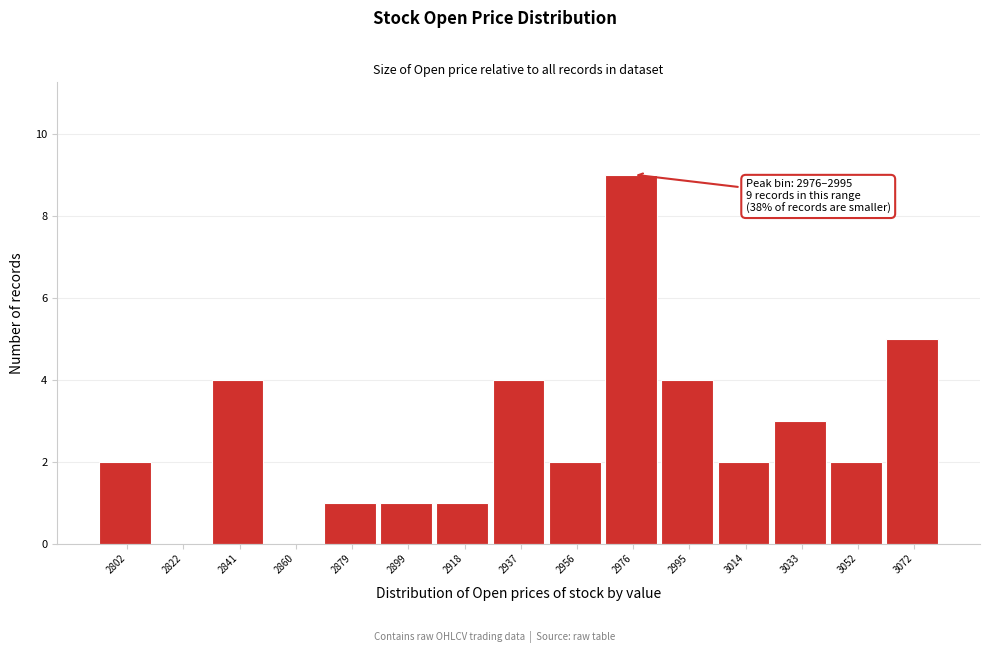

Reading right to left, what are all the values shown in this chart?

3072=5	3052=2	3033=3	3014=2	2995=4	2976=9	2956=2	2937=4	2918=1	2899=1	2879=1	2860=0	2841=4	2822=0	2802=2